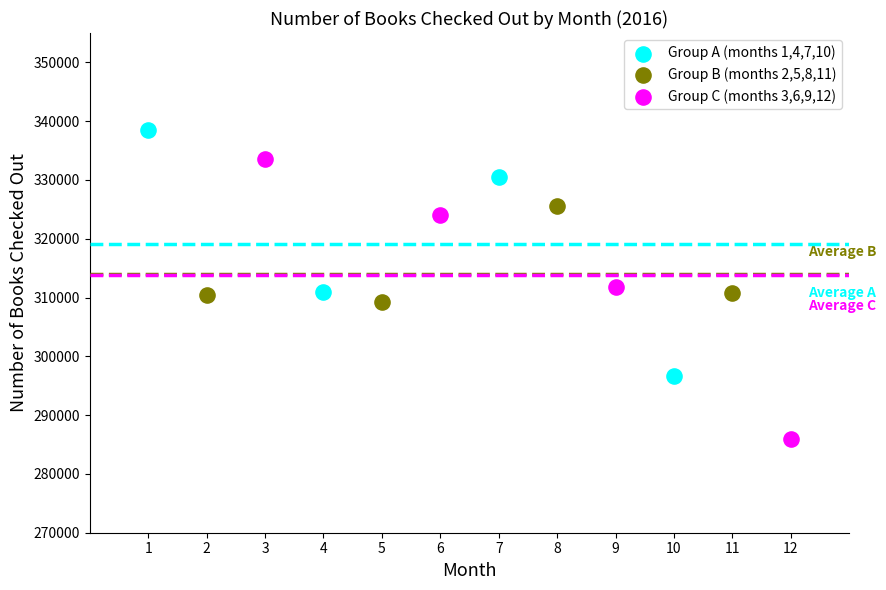

What are all the series names shown in the legend?

Group A (months 1,4,7,10), Group B (months 2,5,8,11), Group C (months 3,6,9,12)